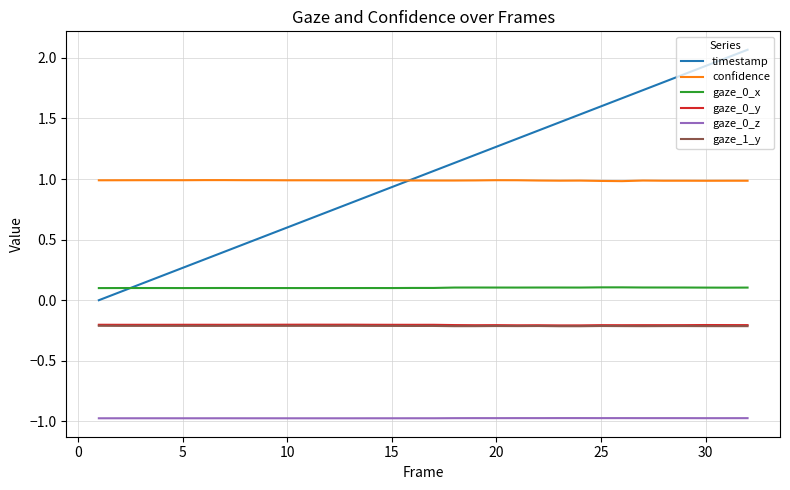

What is the maximum value for timestamp?

2.1